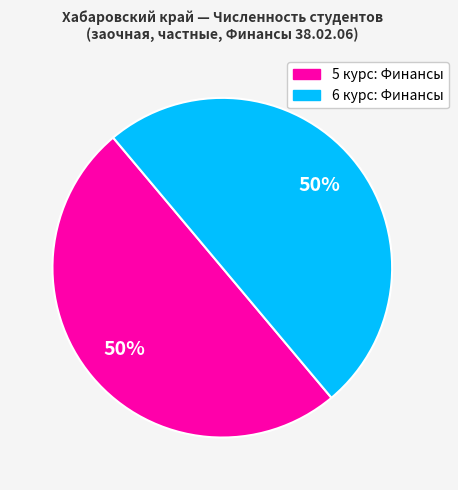

To the nearest percent, what is the average slice percentage?

50%